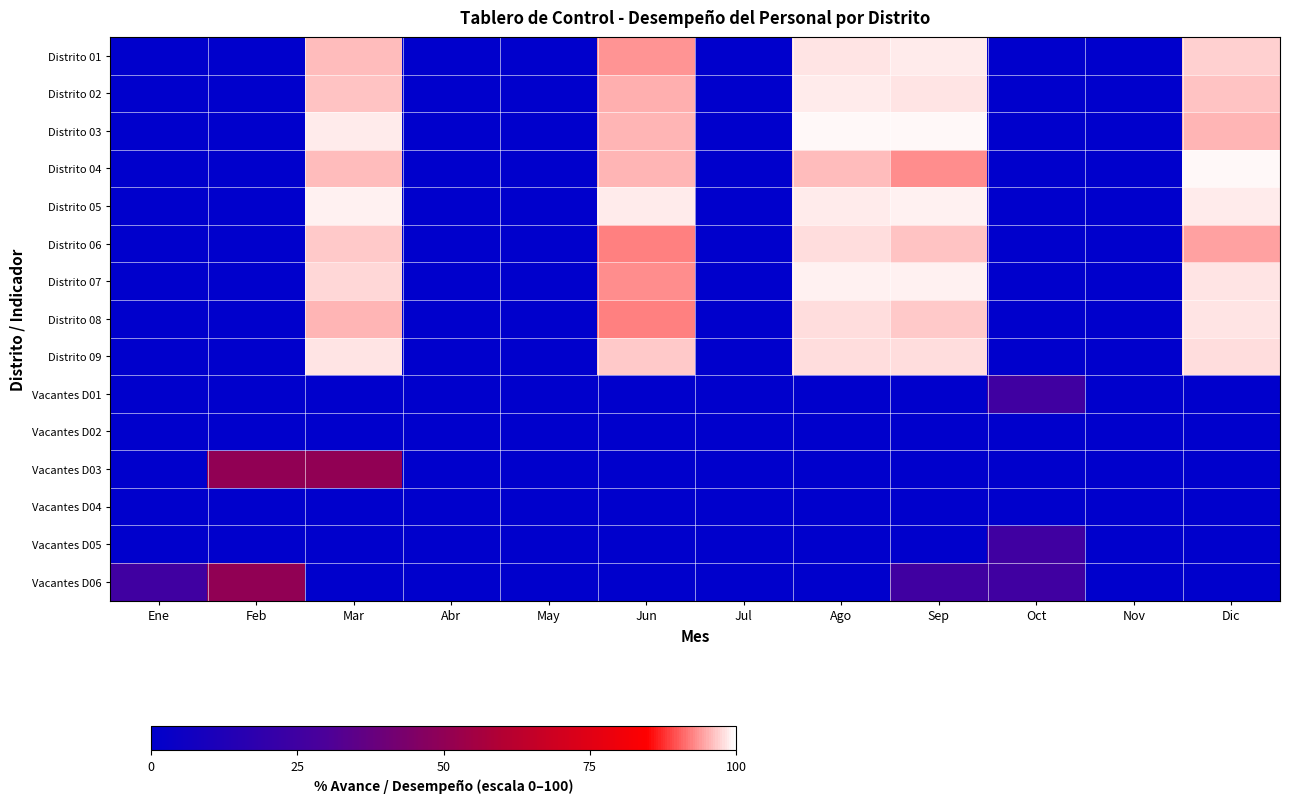

Reading left to right, transcribe all the data shown in this chart.

Distrito 01: Ene=0.0	Feb=0.0	Mar=95.8	Abr=0.0	May=0.0	Jun=93.6	Jul=0.0	Ago=98.2	Sep=98.7	Oct=0.0	Nov=0.0	Dic=97.1
Distrito 02: Ene=0.0	Feb=0.0	Mar=96.3	Abr=0.0	May=0.0	Jun=95.0	Jul=0.0	Ago=98.6	Sep=98.1	Oct=0.0	Nov=0.0	Dic=96.4
Distrito 03: Ene=0.0	Feb=0.0	Mar=98.6	Abr=0.0	May=0.0	Jun=95.4	Jul=0.0	Ago=99.6	Sep=99.6	Oct=0.0	Nov=0.0	Dic=95.4
Distrito 04: Ene=0.0	Feb=0.0	Mar=95.8	Abr=0.0	May=0.0	Jun=95.4	Jul=0.0	Ago=96.0	Sep=93.2	Oct=0.0	Nov=0.0	Dic=99.5
Distrito 05: Ene=0.0	Feb=0.0	Mar=99.0	Abr=0.0	May=0.0	Jun=98.8	Jul=0.0	Ago=98.8	Sep=99.2	Oct=0.0	Nov=0.0	Dic=98.6
Distrito 06: Ene=0.0	Feb=0.0	Mar=96.6	Abr=0.0	May=0.0	Jun=92.2	Jul=0.0	Ago=97.9	Sep=96.2	Oct=0.0	Nov=0.0	Dic=94.3
Distrito 07: Ene=0.0	Feb=0.0	Mar=97.4	Abr=0.0	May=0.0	Jun=93.0	Jul=0.0	Ago=99.1	Sep=99.1	Oct=0.0	Nov=0.0	Dic=98.3
Distrito 08: Ene=0.0	Feb=0.0	Mar=95.6	Abr=0.0	May=0.0	Jun=92.4	Jul=0.0	Ago=97.9	Sep=96.7	Oct=0.0	Nov=0.0	Dic=98.2
Distrito 09: Ene=0.0	Feb=0.0	Mar=98.4	Abr=0.0	May=0.0	Jun=96.5	Jul=0.0	Ago=98.0	Sep=97.9	Oct=0.0	Nov=0.0	Dic=97.8
Vacantes D01: Ene=0.0	Feb=0.0	Mar=0.0	Abr=0.0	May=0.0	Jun=0.0	Jul=0.0	Ago=0.0	Sep=0.0	Oct=25.0	Nov=0.0	Dic=0.0
Vacantes D02: Ene=0.0	Feb=0.0	Mar=0.0	Abr=0.0	May=0.0	Jun=0.0	Jul=0.0	Ago=0.0	Sep=0.0	Oct=0.0	Nov=0.0	Dic=0.0
Vacantes D03: Ene=0.0	Feb=50.0	Mar=50.0	Abr=0.0	May=0.0	Jun=0.0	Jul=0.0	Ago=0.0	Sep=0.0	Oct=0.0	Nov=0.0	Dic=0.0
Vacantes D04: Ene=0.0	Feb=0.0	Mar=0.0	Abr=0.0	May=0.0	Jun=0.0	Jul=0.0	Ago=0.0	Sep=0.0	Oct=0.0	Nov=0.0	Dic=0.0
Vacantes D05: Ene=0.0	Feb=0.0	Mar=0.0	Abr=0.0	May=0.0	Jun=0.0	Jul=0.0	Ago=0.0	Sep=0.0	Oct=25.0	Nov=0.0	Dic=0.0
Vacantes D06: Ene=25.0	Feb=50.0	Mar=0.0	Abr=0.0	May=0.0	Jun=0.0	Jul=0.0	Ago=0.0	Sep=25.0	Oct=25.0	Nov=0.0	Dic=0.0